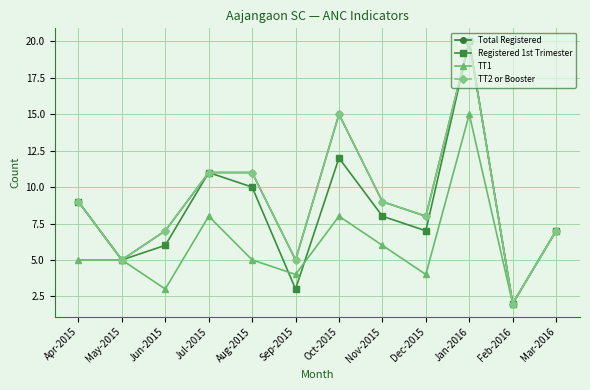

Reading left to right, transcribe all the data shown in this chart.

Total Registered: 9	5	7	11	11	5	15	9	8	20	2	7
Registered 1st Trimester: 9	5	6	11	10	3	12	8	7	20	2	7
TT1: 5	5	3	8	5	4	8	6	4	15	2	7
TT2 or Booster: 9	5	7	11	11	5	15	9	8	20	2	7